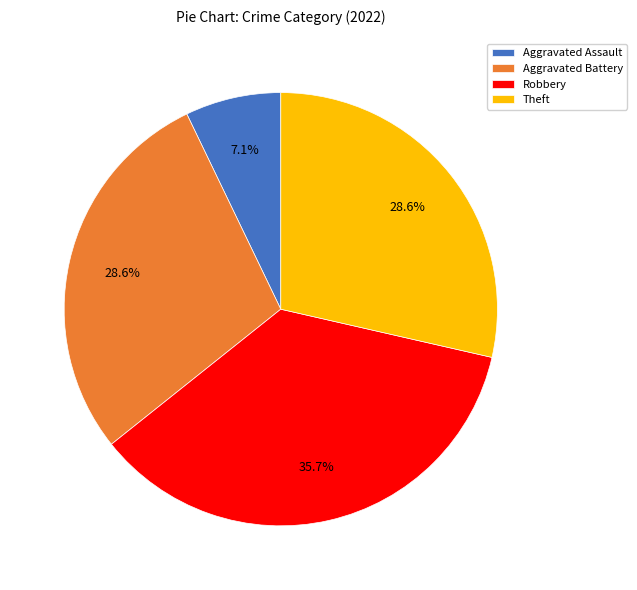

Is Aggravated Assault the majority of the pie?

No